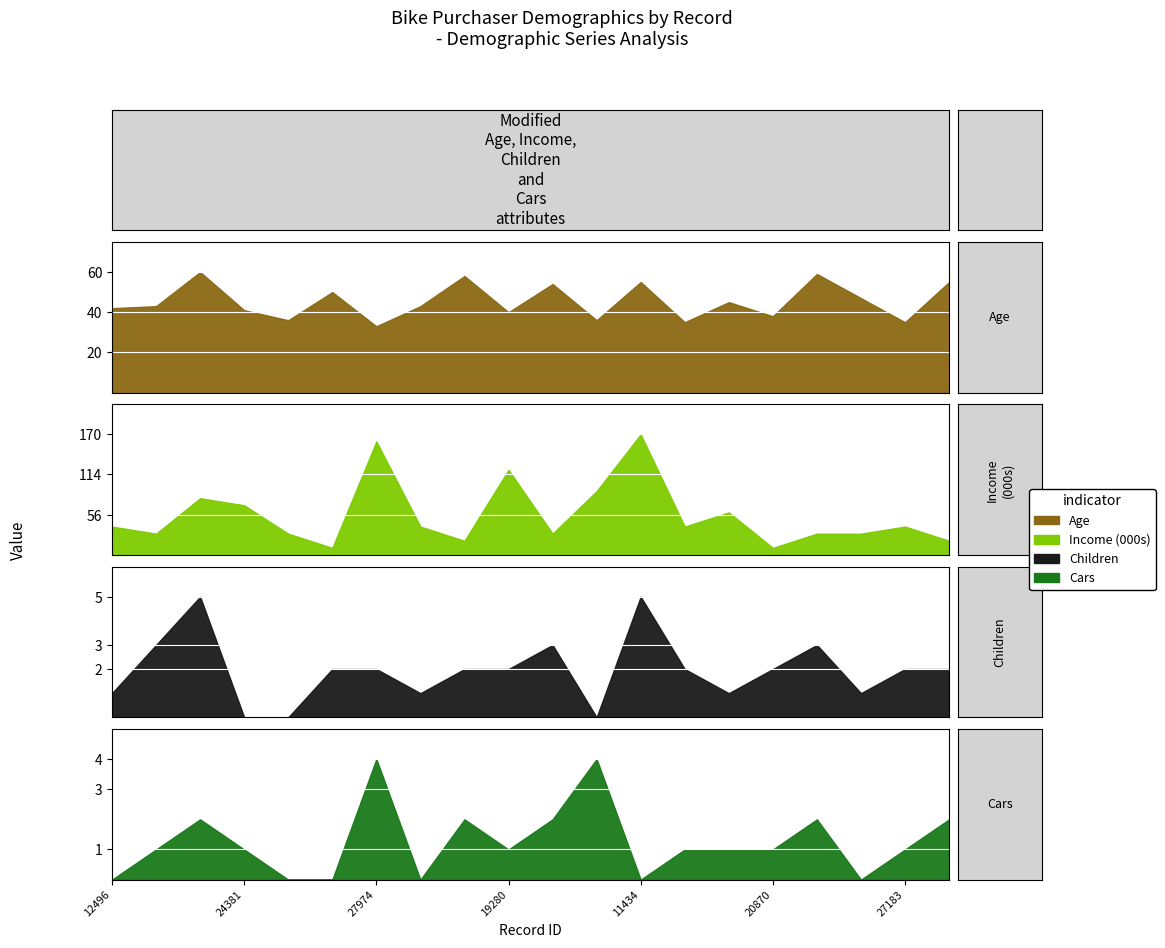

True or false: Children and Age intersect in this chart.

False